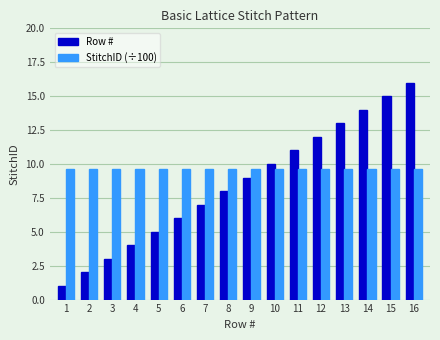

Rank the series by their average value, from lowest to highest.

Row #, StitchID (÷100)